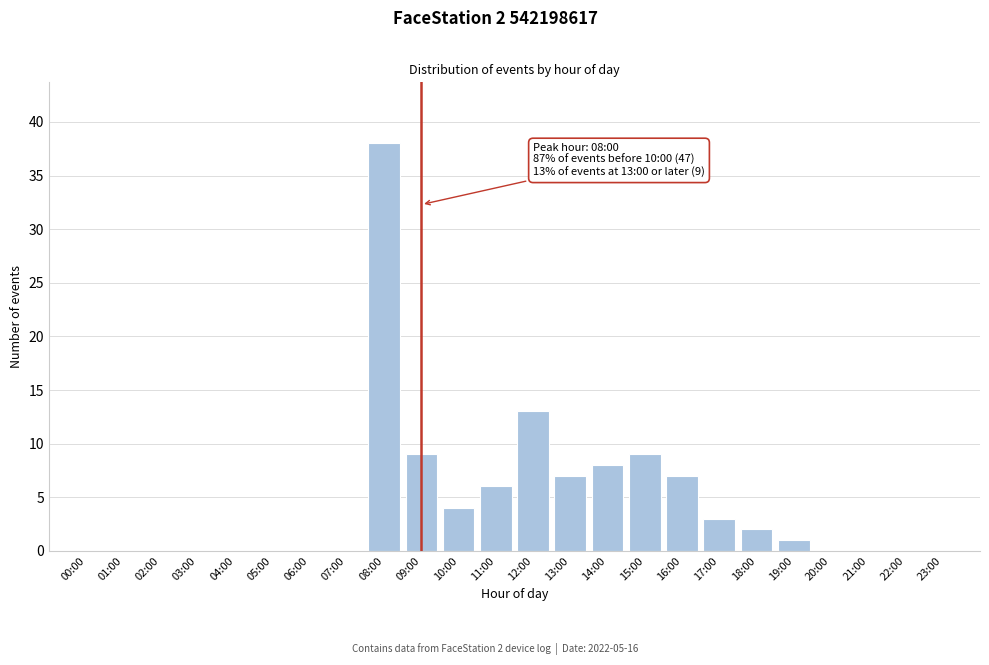

Reading right to left, list all the values displayed in this chart.

23:00=0	22:00=0	21:00=0	20:00=0	19:00=1	18:00=2	17:00=3	16:00=7	15:00=9	14:00=8	13:00=7	12:00=13	11:00=6	10:00=4	09:00=9	08:00=38	07:00=0	06:00=0	05:00=0	04:00=0	03:00=0	02:00=0	01:00=0	00:00=0